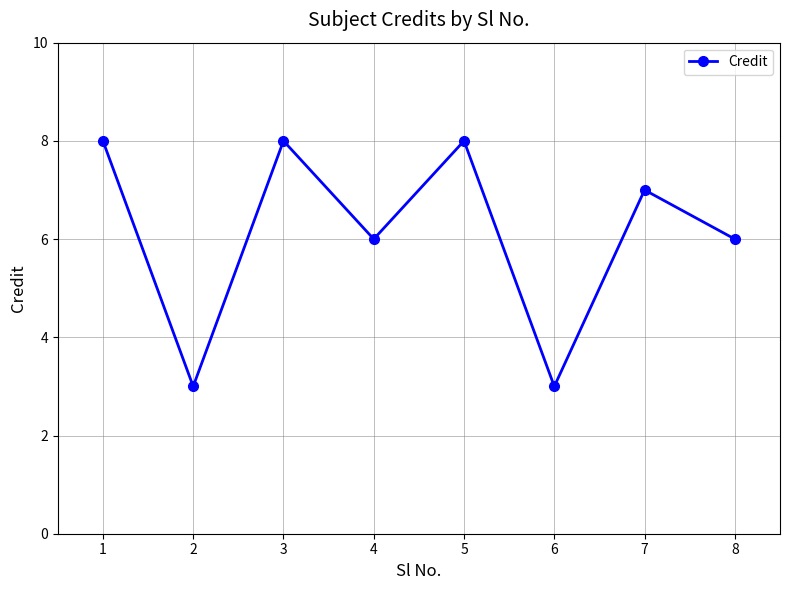

What is the difference between the maximum and second lowest values?

5